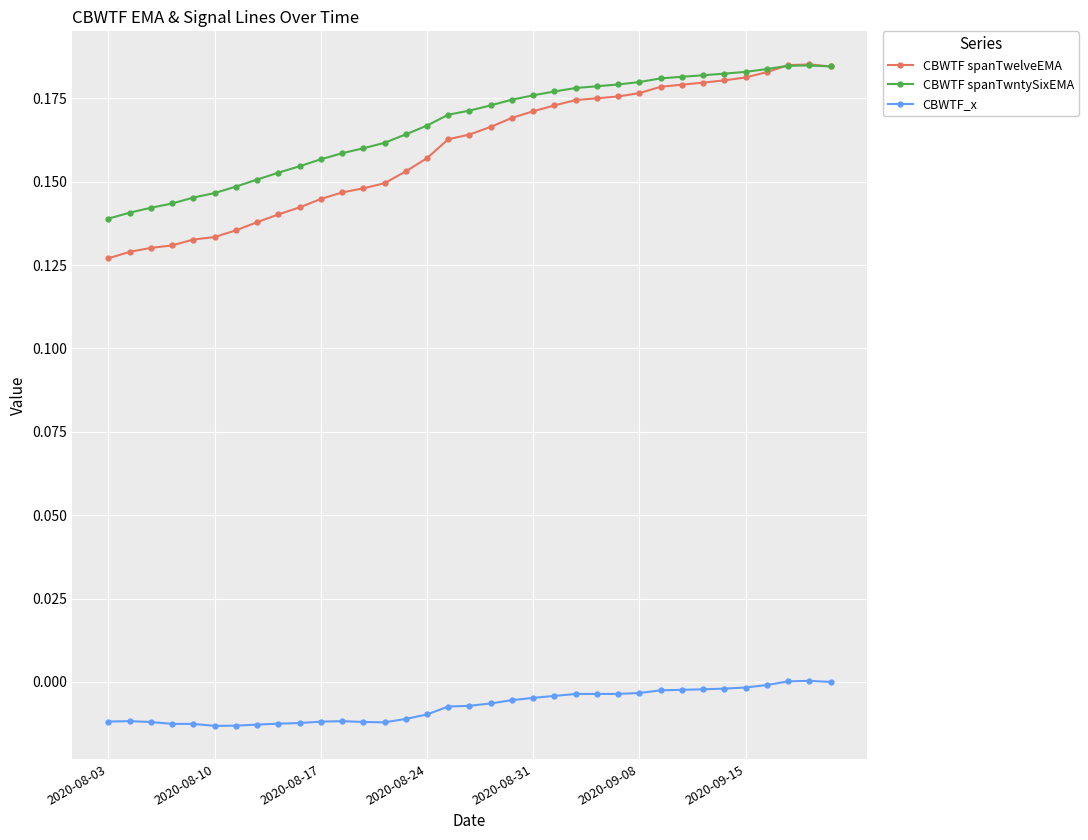

How many distinct data groups are displayed?

3